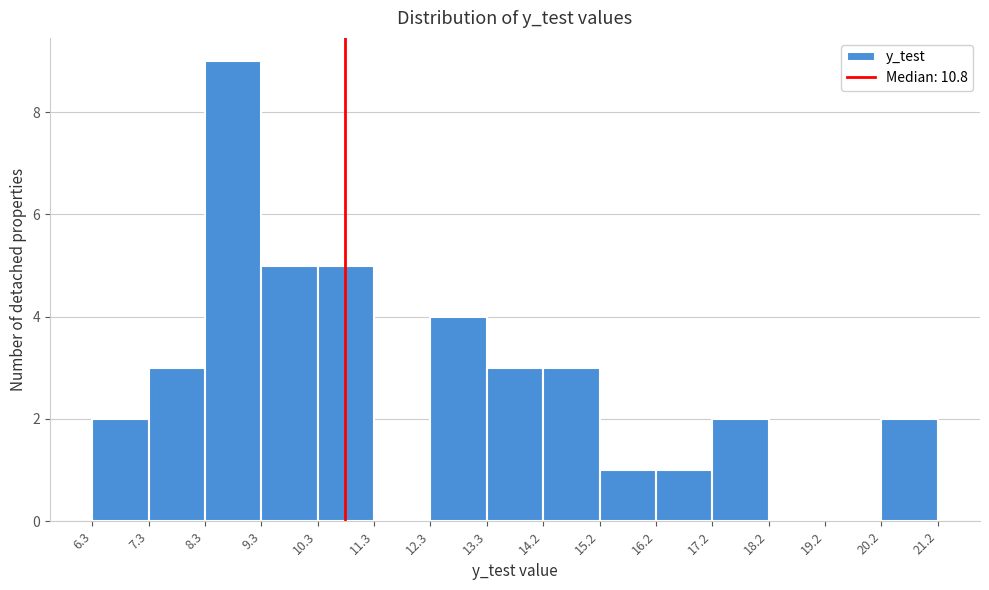

Over which range of the x-axis is the bar tallest?

8.3 to 9.3